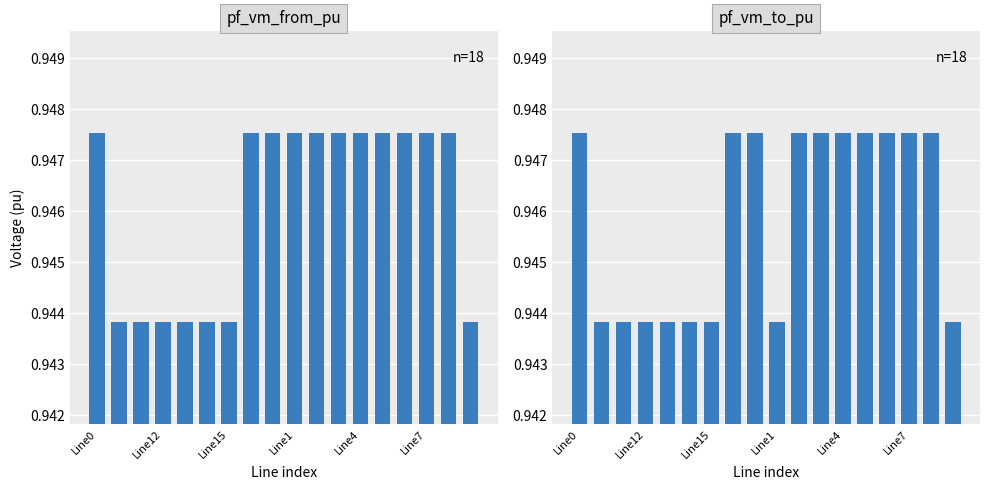

Which category has the lowest value in the pf_vm_from_pu series?

17